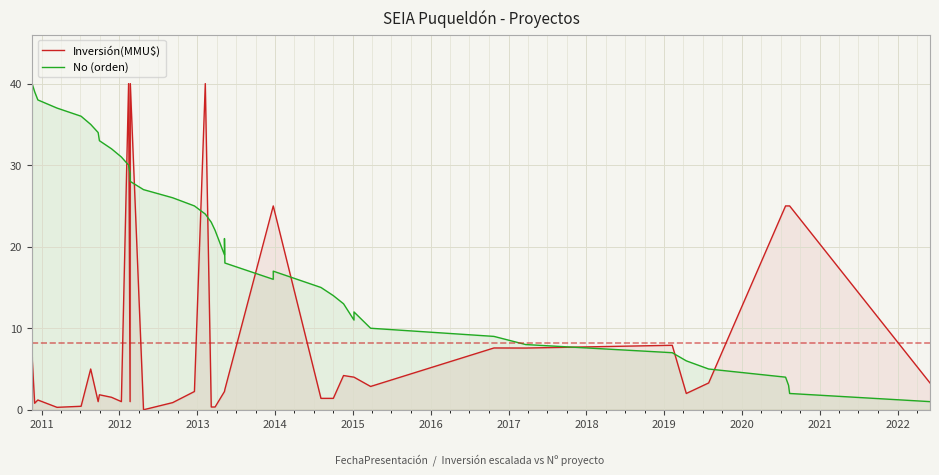

Which series ends up on top after the final intersection of Inversión(MMU$) and No (orden)?

Inversión(MMU$)